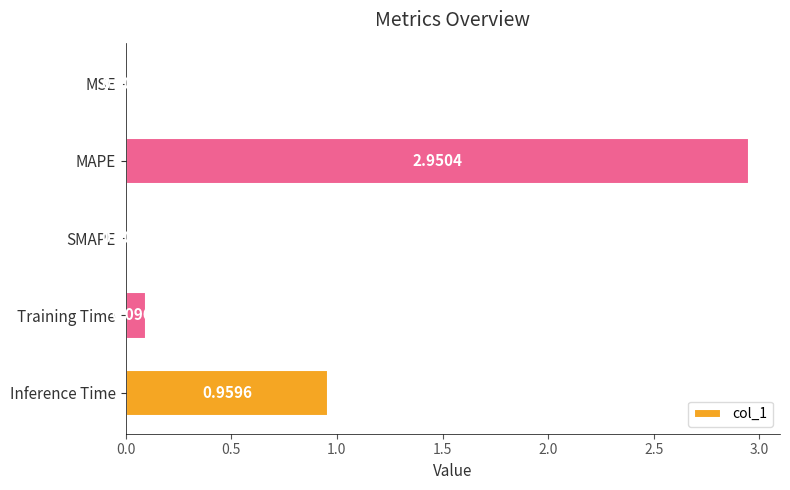

What is the sum of all values?

4.0